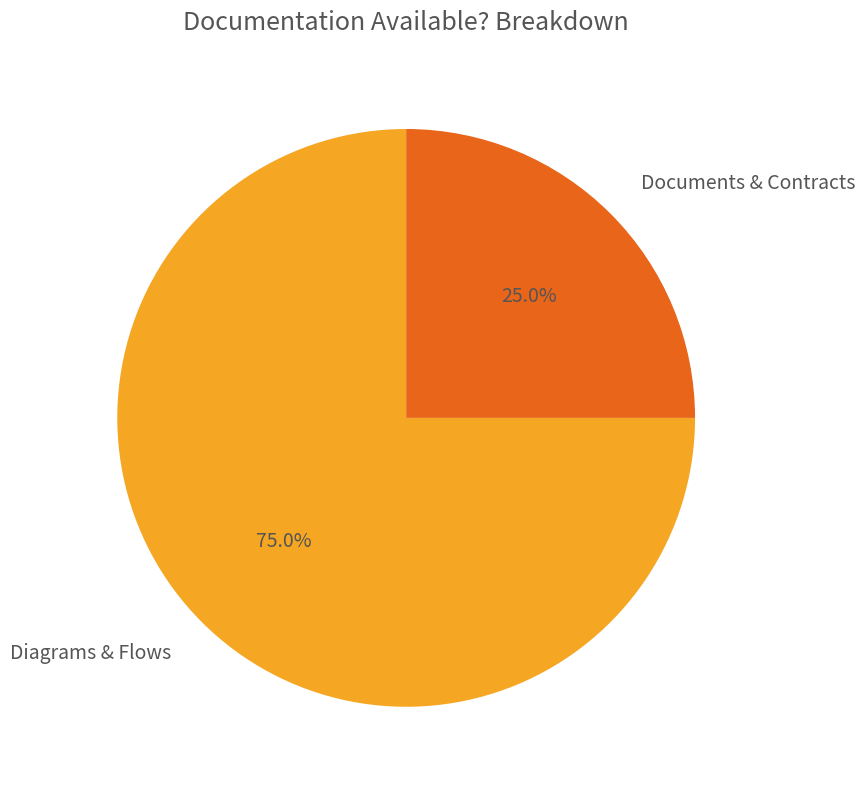

How many segments does this pie chart have?

2